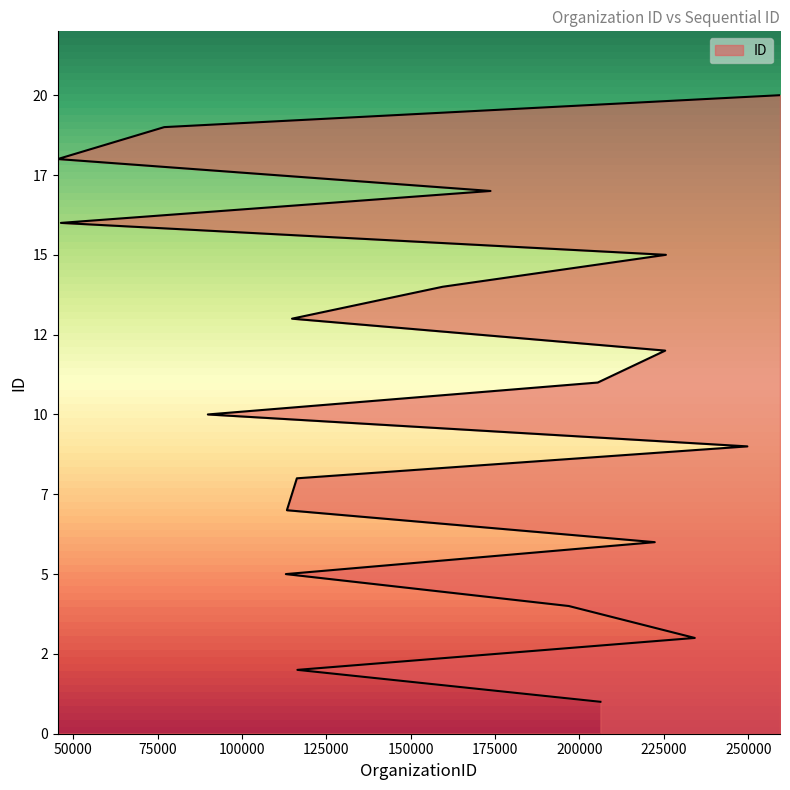

Reading left to right, list all the values displayed in this chart.

206202=1	116406=2	234166=3	196837=4	112988=5	222303=6	113297=7	116248=8	249752=9	89869=10	205420=11	225400=12	114818=13	159466=14	225609=15	46321=16	173631=17	45401=18	76957=19	259422=20